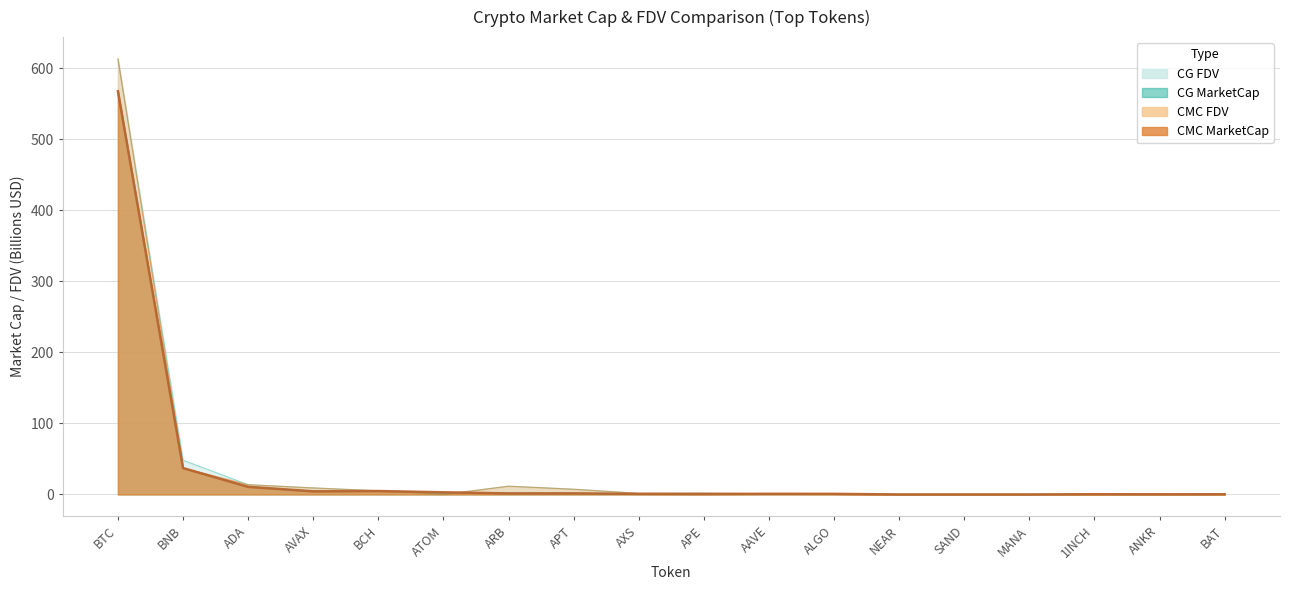

Reading left to right, extract all data points from this chart.

CMC_MarketCap: BTC=567.8	BNB=37.2	ADA=10.8	AVAX=4.4	BCH=4.8	ATOM=3.1	ARB=1.5	APT=1.5	AXS=0.8	APE=0.7	AAVE=0.9	ALGO=0.9	NEAR=0.0	SAND=0.0	MANA=0.0	1INCH=0.3	ANKR=0.3	BAT=0.3
CMC_FDV: BTC=613.2	BNB=37.2	ADA=13.8	AVAX=9.2	BCH=5.2	ATOM=0.0	ARB=11.7	APT=7.4	AXS=1.6	APE=1.9	AAVE=1.0	ALGO=1.1	NEAR=0.0	SAND=0.0	MANA=0.0	1INCH=0.5	ANKR=0.3	BAT=0.3
CG_MarketCap: BTC=567.8	BNB=37.1	ADA=10.8	AVAX=4.4	BCH=4.8	ATOM=2.6	ARB=1.5	APT=1.5	AXS=0.8	APE=0.7	AAVE=0.9	ALGO=0.9	NEAR=0.0	SAND=0.0	MANA=0.0	1INCH=0.3	ANKR=0.2	BAT=0.3
CG_FDV: BTC=613.2	BNB=48.3	ADA=13.8	AVAX=9.2	BCH=5.2	ATOM=0.0	ARB=11.7	APT=7.4	AXS=1.6	APE=1.9	AAVE=1.0	ALGO=1.1	NEAR=0.0	SAND=0.0	MANA=0.0	1INCH=0.5	ANKR=0.3	BAT=0.3